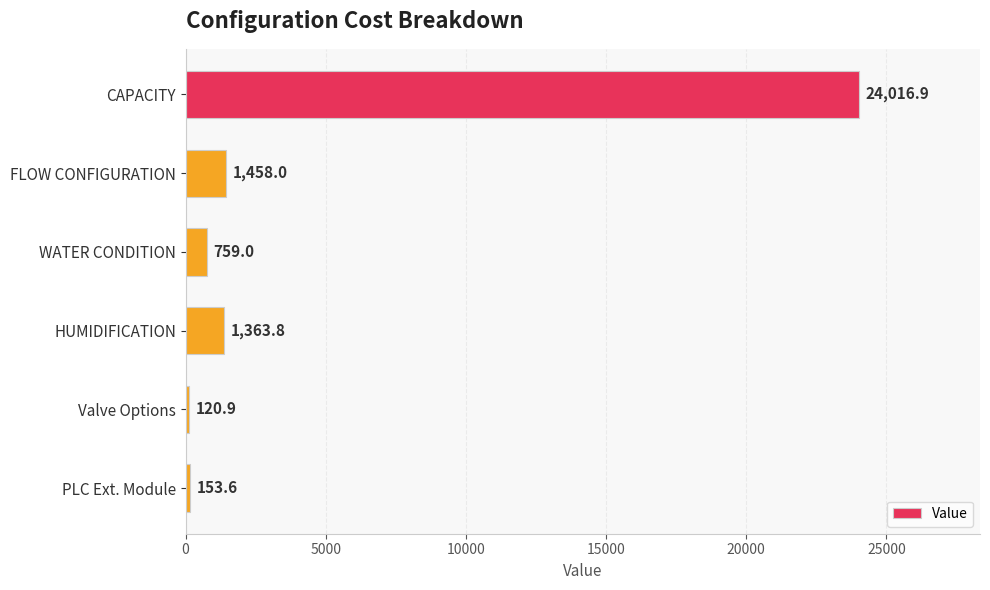

At which category does the chart reach its minimum across all series?

Valve Options